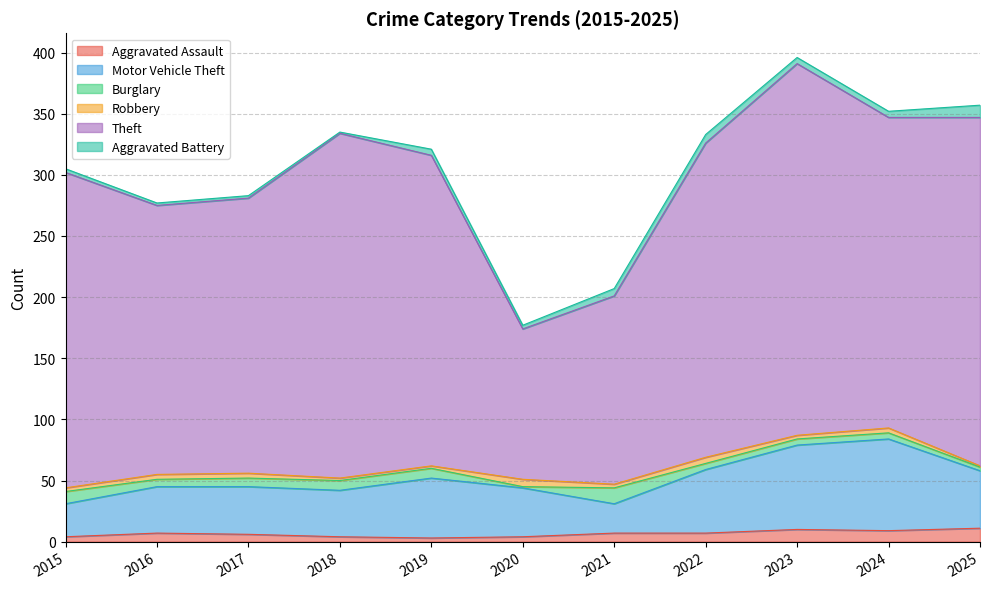

What is the difference between the Burglary values at 2020 and 2016?

5